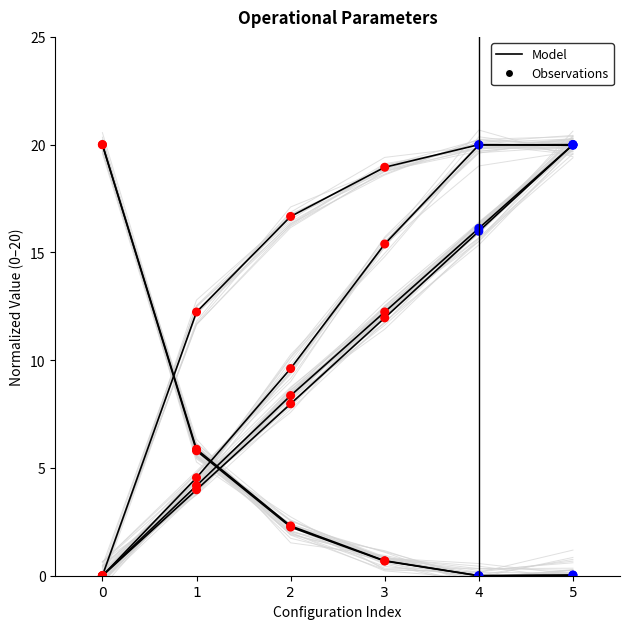

Which series has the largest total across all categories?

Model